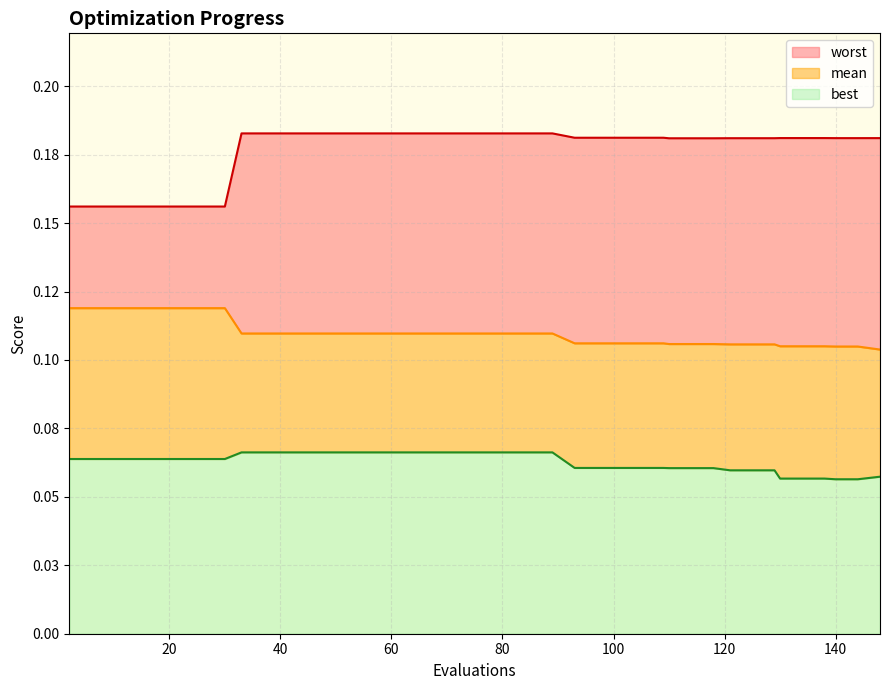

Does the chart display data point markers on the line(s)?

No